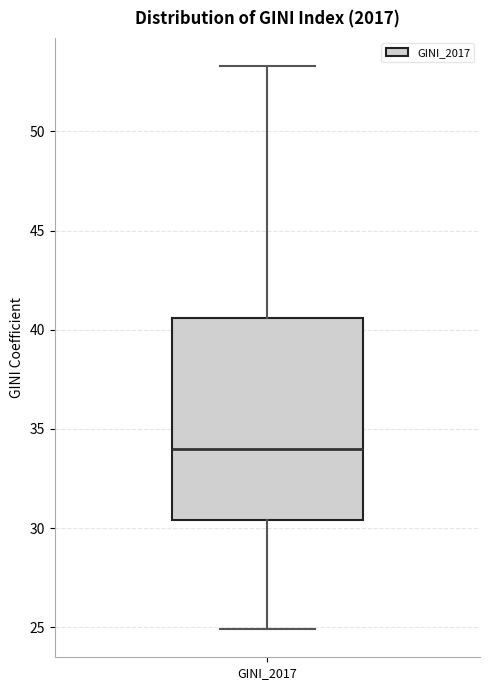

Where does the upper whisker of the box for GINI_2017 end on the y-axis? The values are not printed on the chart, so give them approximately, as read against the axis.

53.5